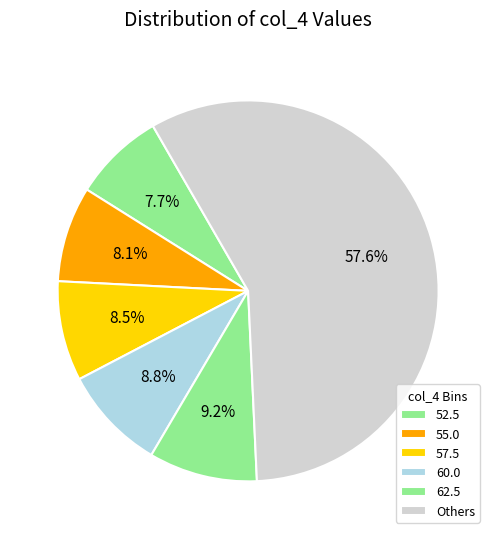

How many segments does this pie chart have?

6